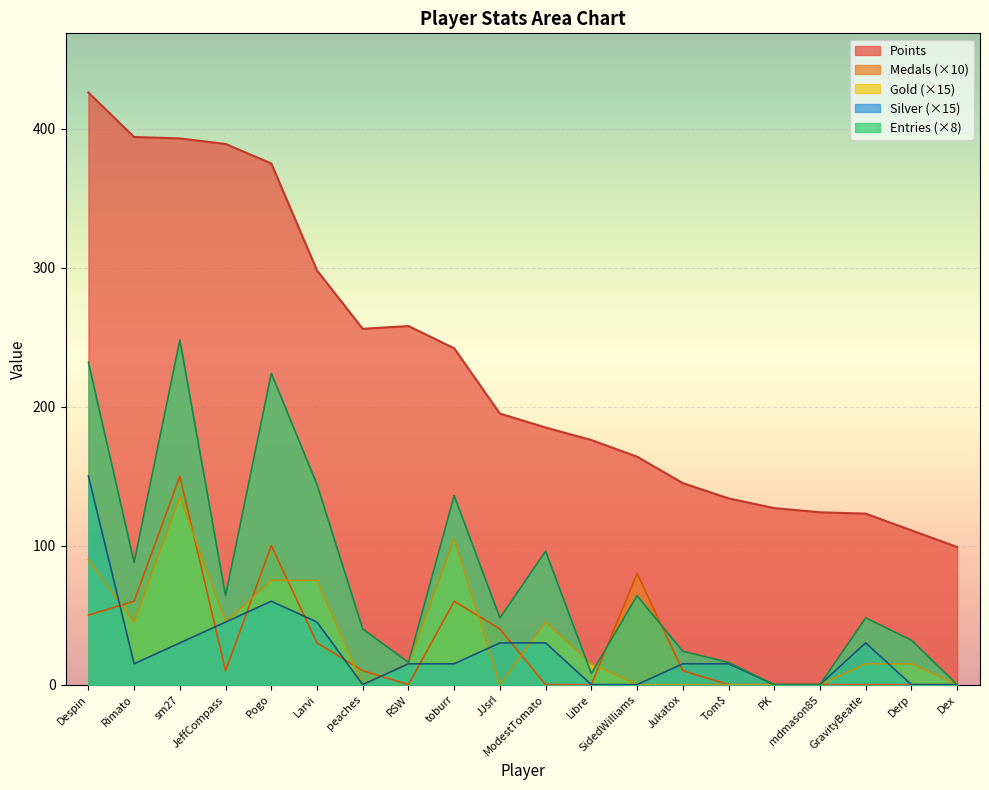

What is the sum of the Medals values at sm27 and Jukatox?

160